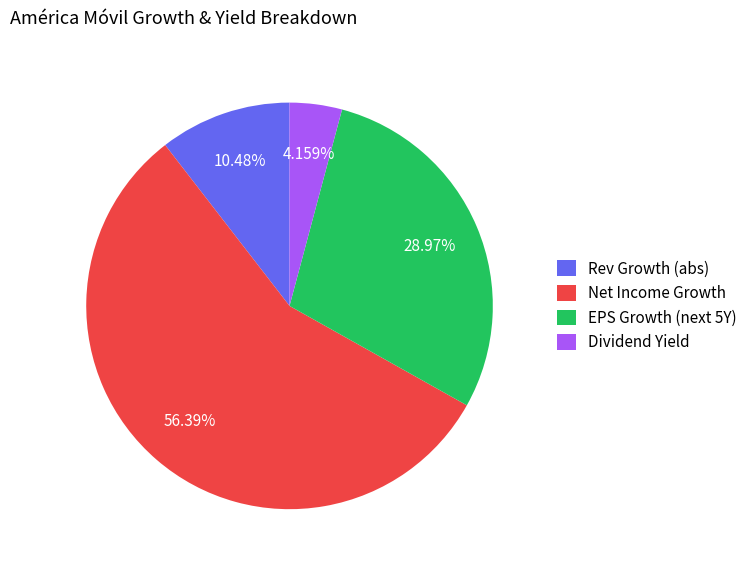

Which slice represents more than half of the pie?

Net Income Growth